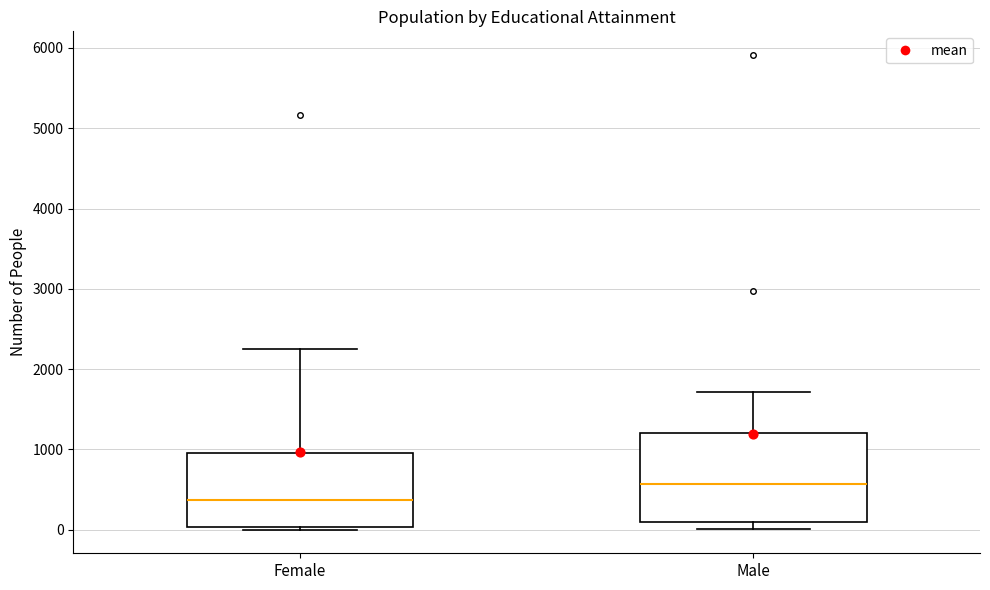

Comparing the boxes themselves (not the whiskers), which one is the tallest?

Male